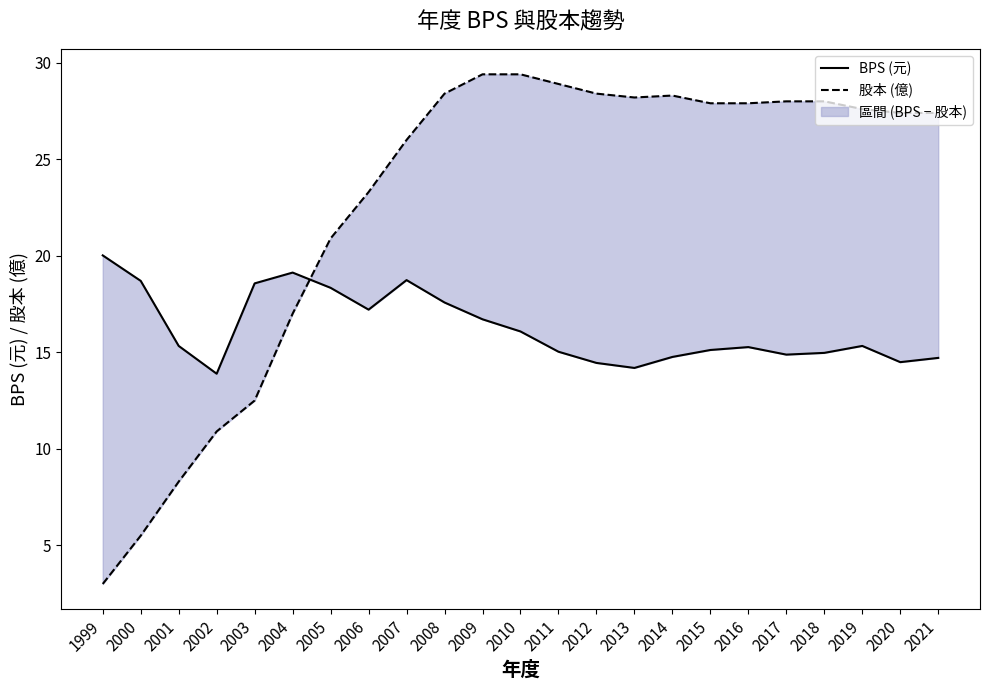

What is the maximum value shown in the chart?

29.4